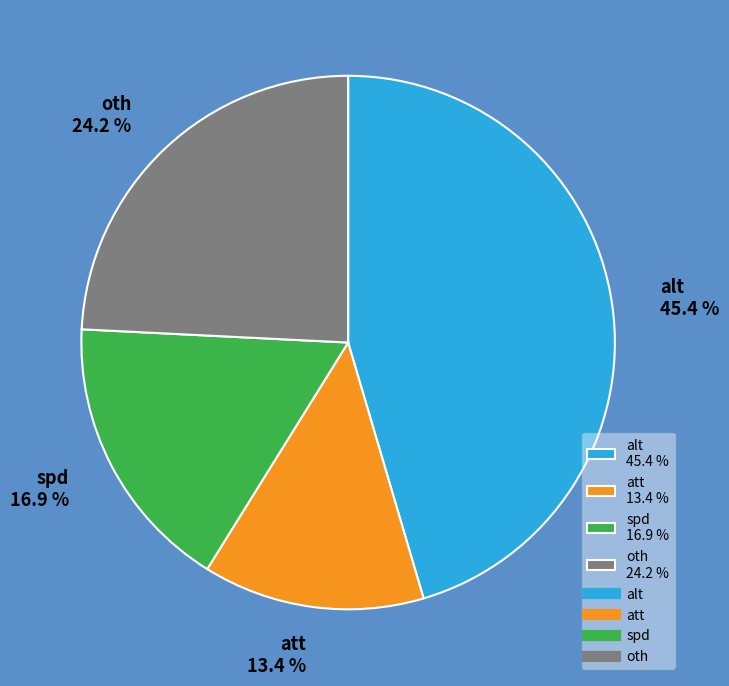

Approximately how many times larger is the value at alt compared to spd?

2.7